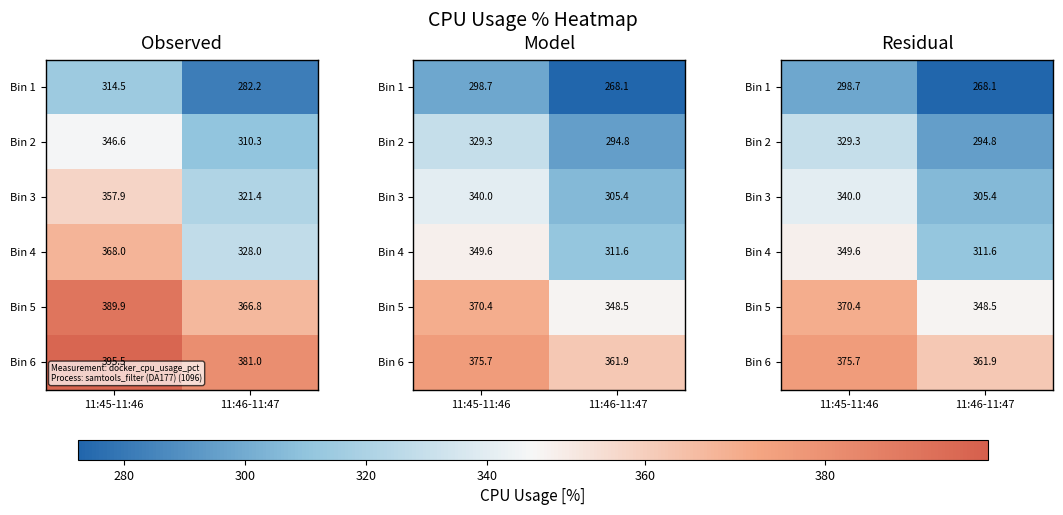

At which label does Bin 1 reach its minimum?

11:46-11:47